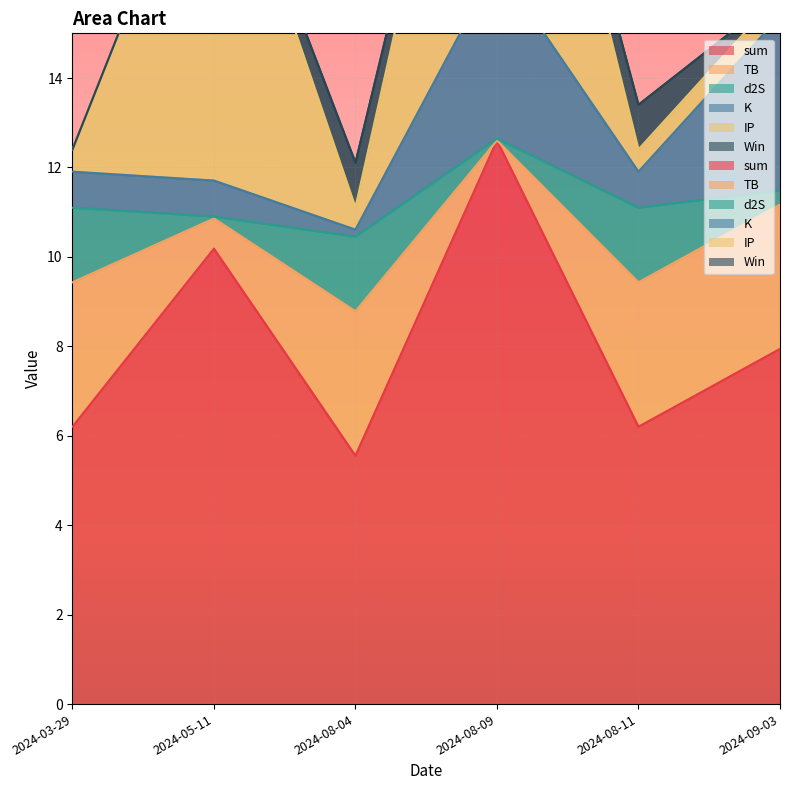

Where is the first local maximum for TB?

2024-08-04